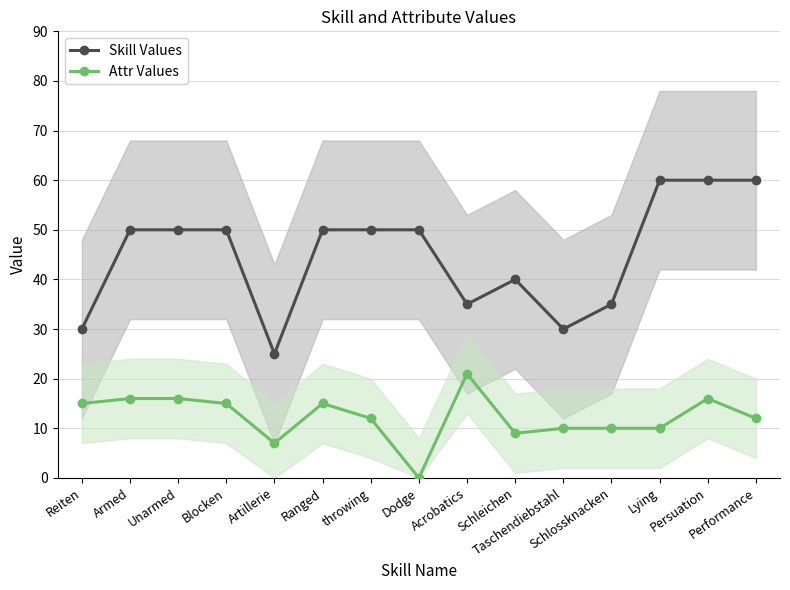

True or false: Attr Values has a value of 22 at Unarmed.

False